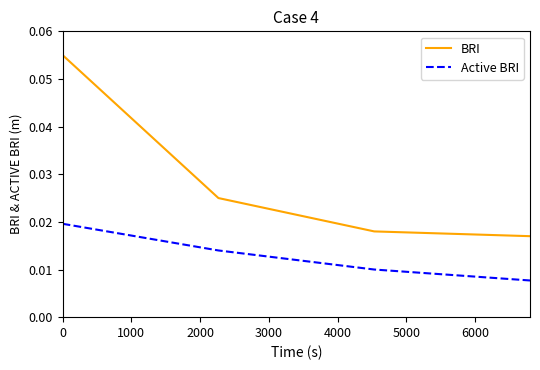

True or false: BRI and Active BRI cross at least once.

False